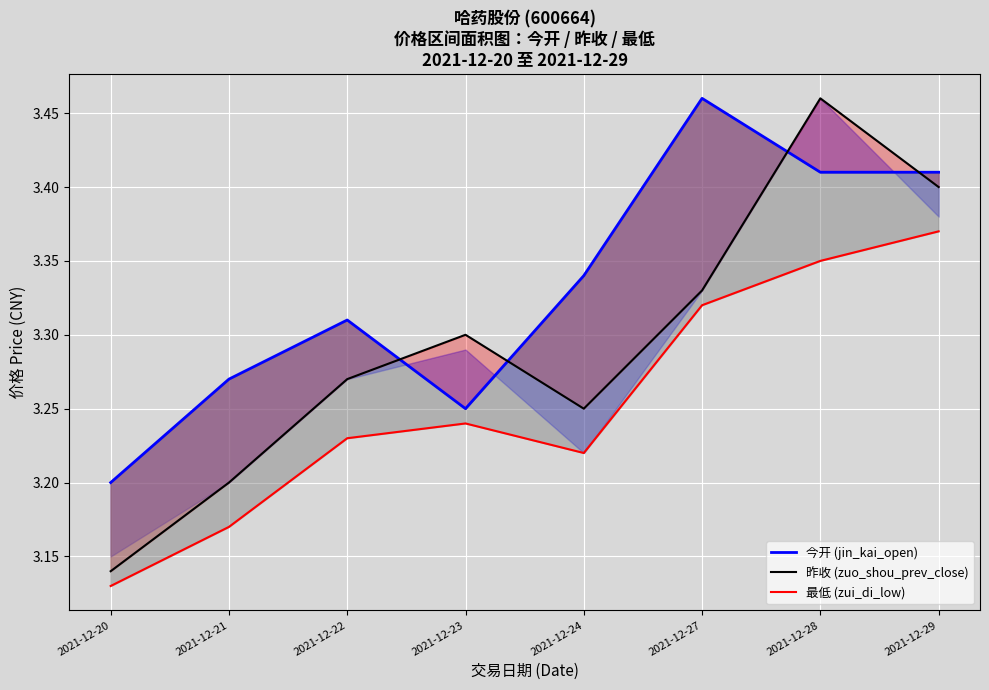

True or false: 昨收 (zuo_shou_prev_close) and 最低 (zui_di_low) intersect in this chart.

False